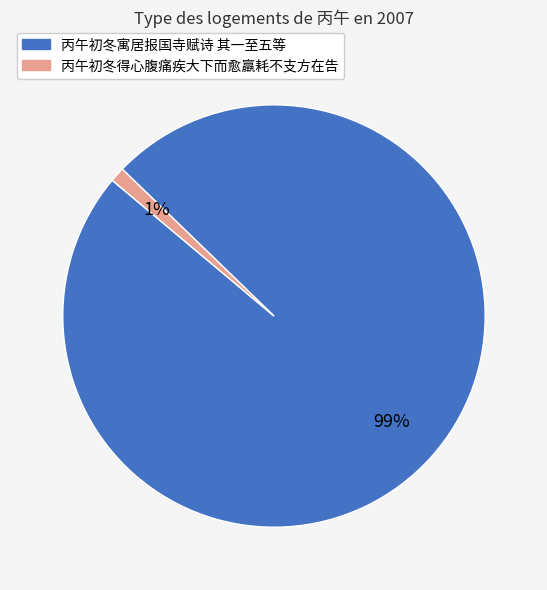

Rank the categories by value from highest to lowest.

丙午初冬寓居报国寺赋诗 其一至五等, 丙午初冬得心腹痛疾大下而愈羸耗不支方在告